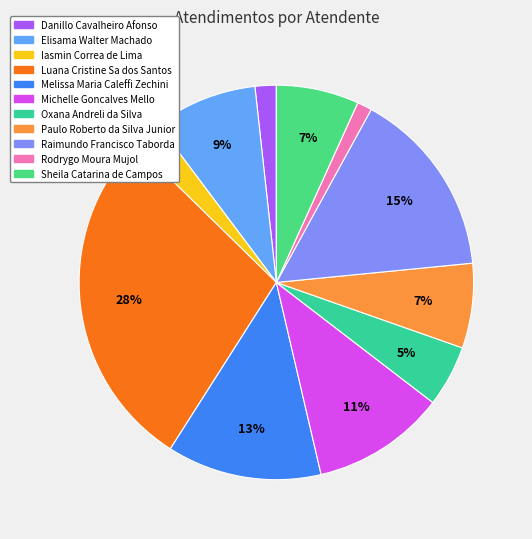

Does any single category account for the majority?

No